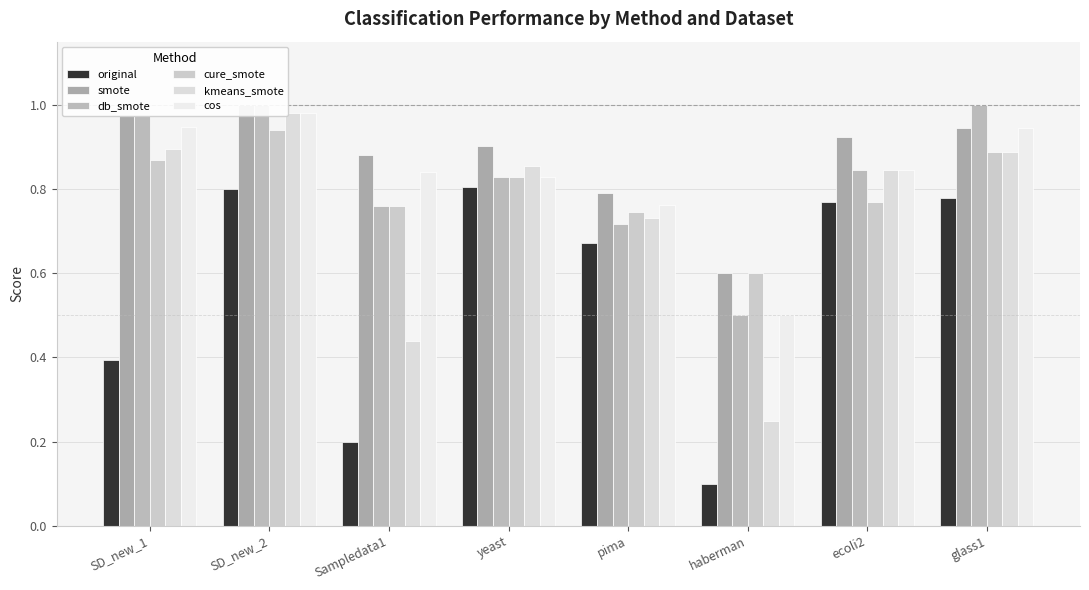

True or false: original has a value of 0.3 at ecoli2.

False